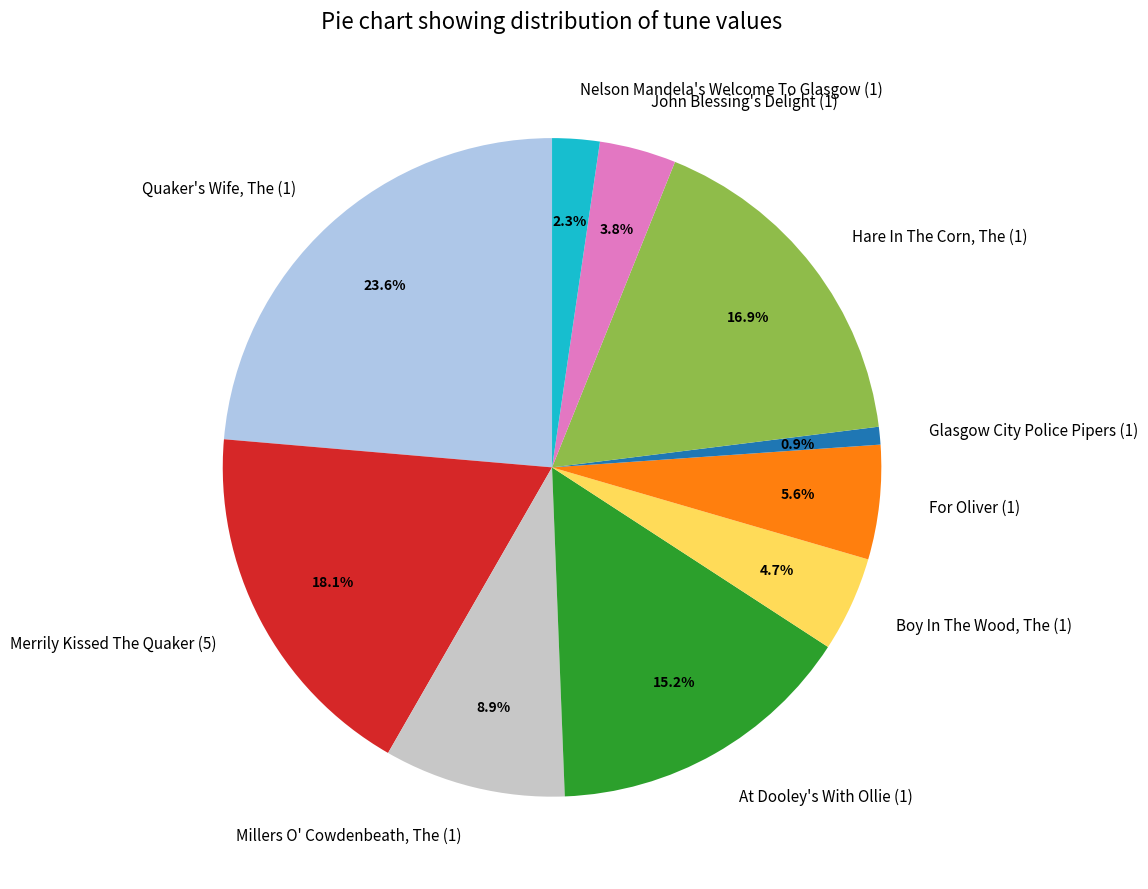

To the nearest percent, what is the average slice percentage?

10%